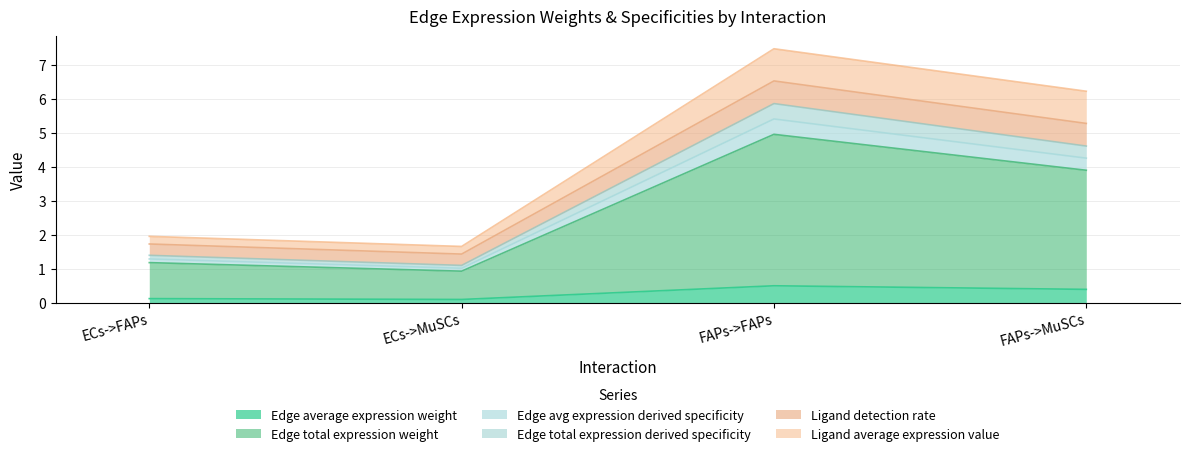

True or false: Edge average expression weight and Edge total expression derived specificity cross at least once.

False